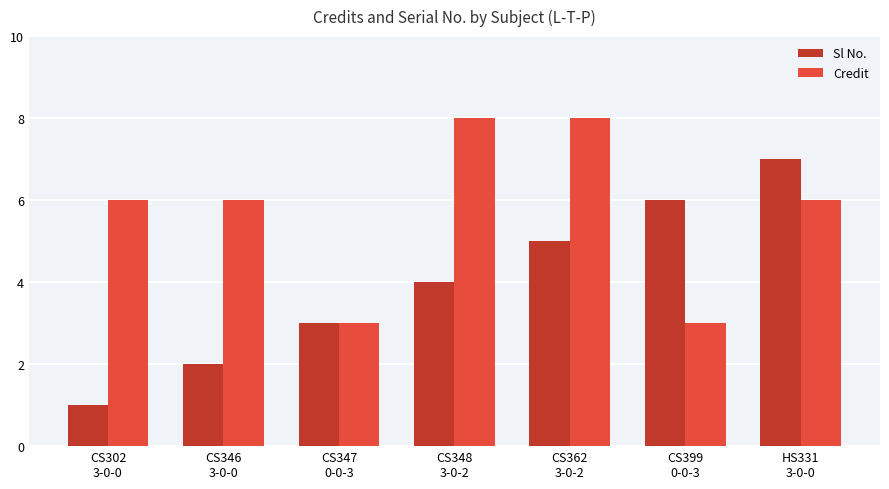

Rank the series by their average value, from highest to lowest.

Credit, Sl No.